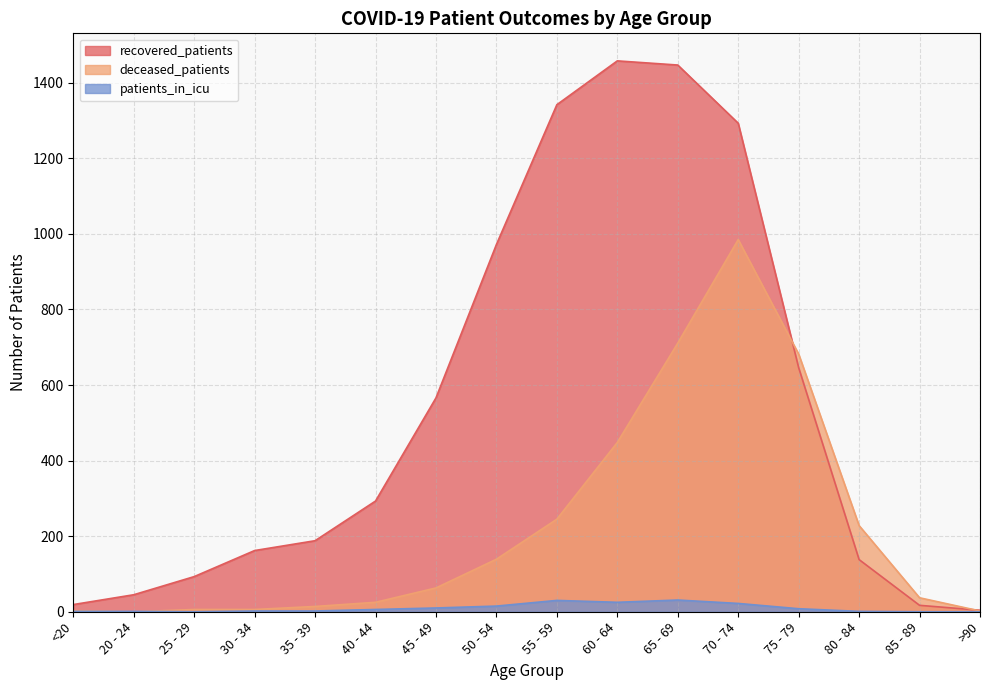

What is the difference between the maximum and minimum values in the recovered_patients series?

1454